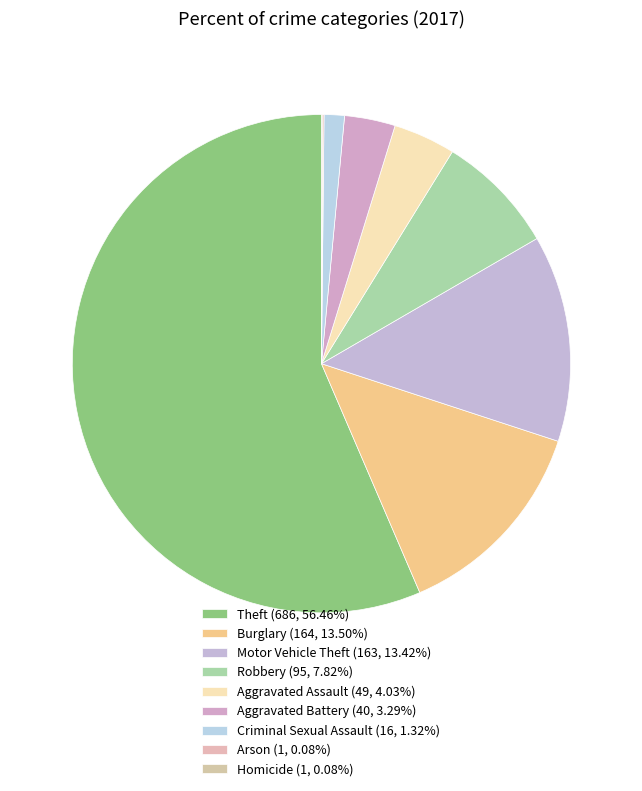

The Motor Vehicle Theft slice represents 13% of the pie. True or false?

True